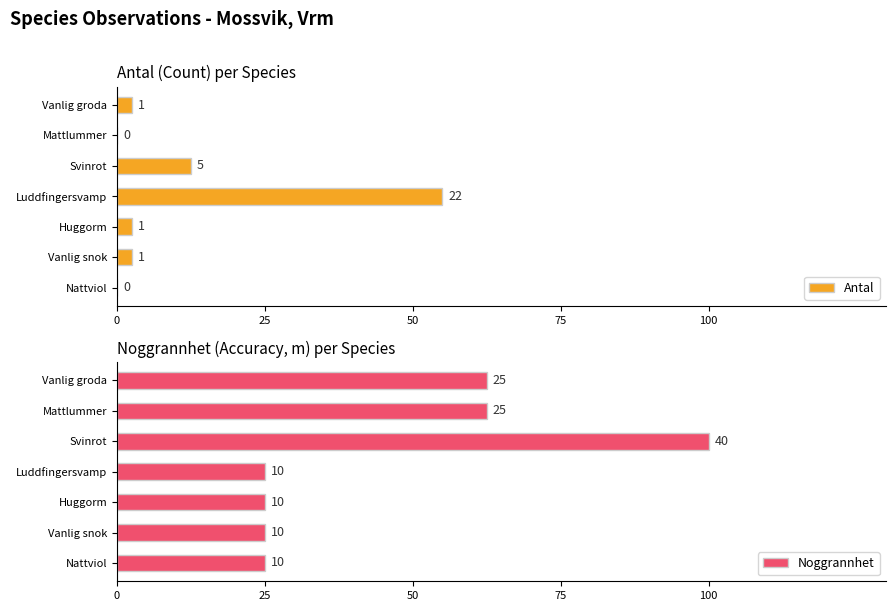

Does the chart contain any negative values?

No